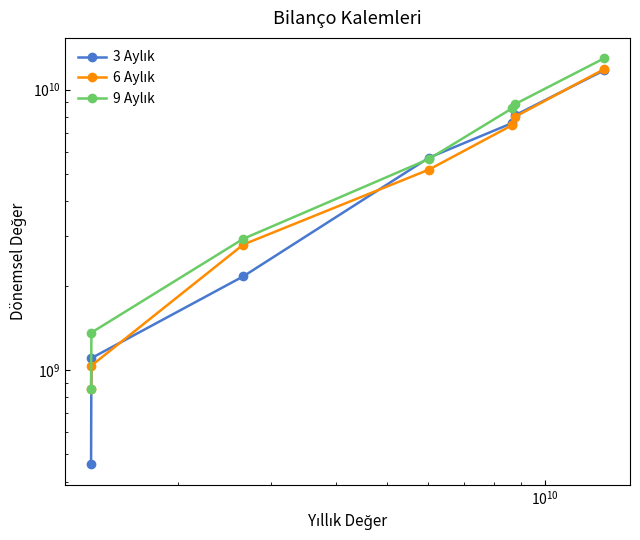

How many series are shown in this chart?

3